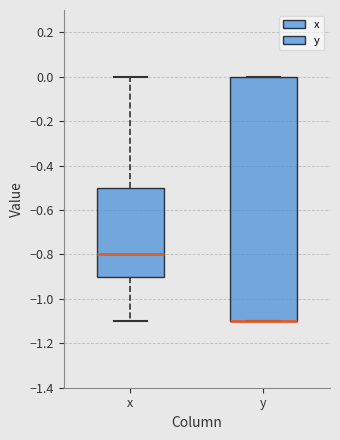

Reading left to right, read every box against the y-axis: the position of its median line, the range the box covers, and the ends of its whiskers. The values are not printed on the chart, so give them approximately, as read against the axis.

x: median -0.8, box -0.9 to -0.5, whiskers -1.1 to 0.0
y: median -1.1 (drawn on the box's lower edge), box -1.1 to 0.0, whiskers -1.1 to 0.0